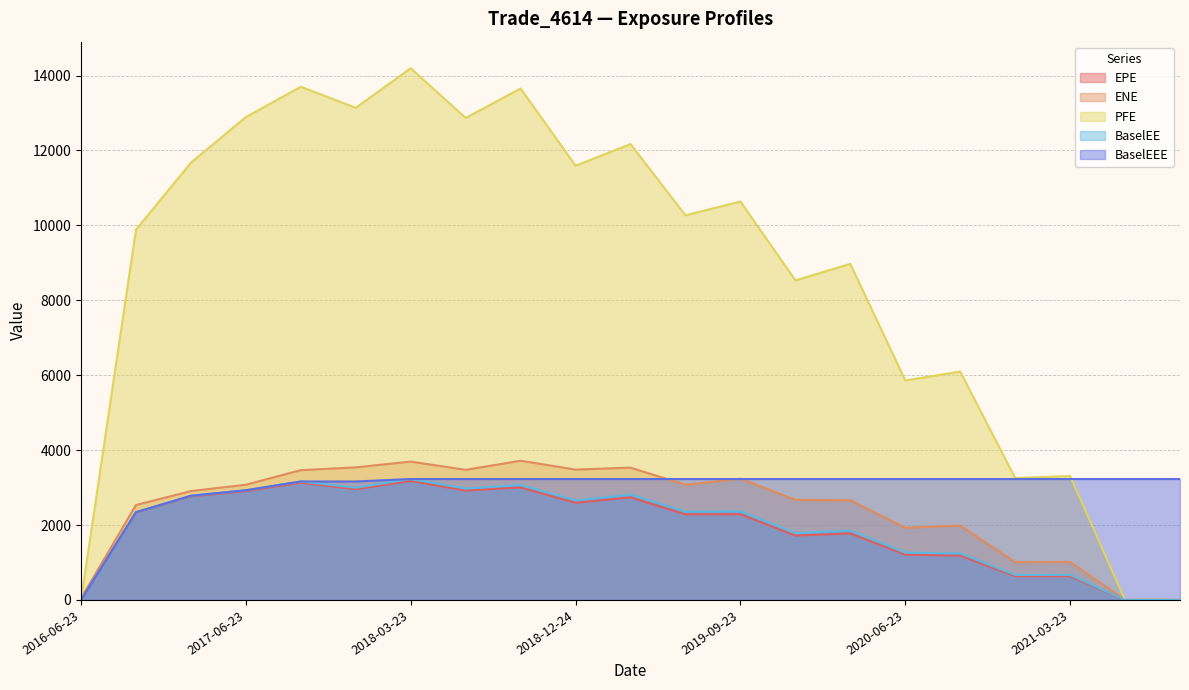

What is the sum of all BaselEEE values?

62793.7